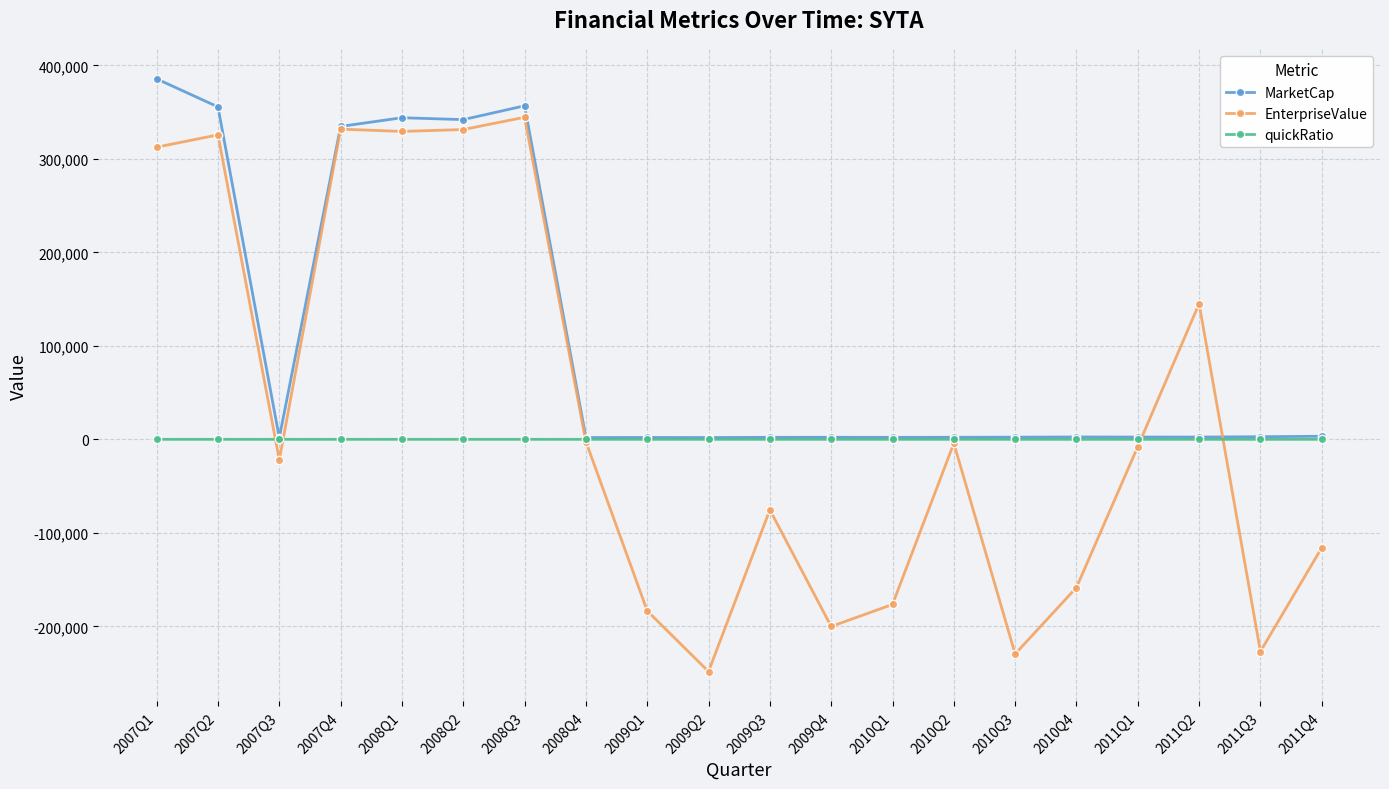

Is the value of EnterpriseValue at 2011Q4 greater than the value of quickRatio at 2009Q1?

No